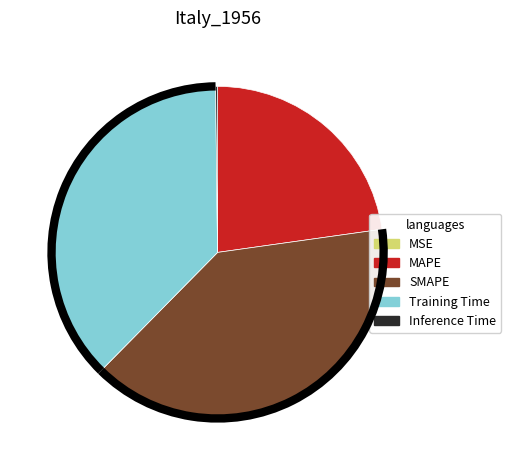

True or false: MAPE accounts for 23% of the total.

True